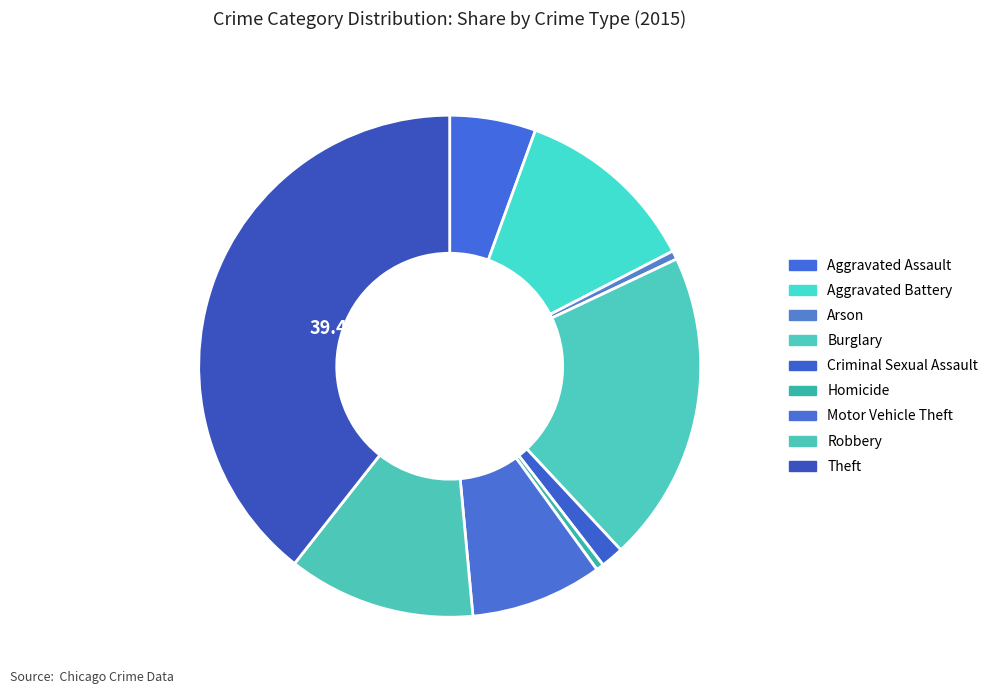

Is it true that Aggravated Assault is 1% of the pie?

False